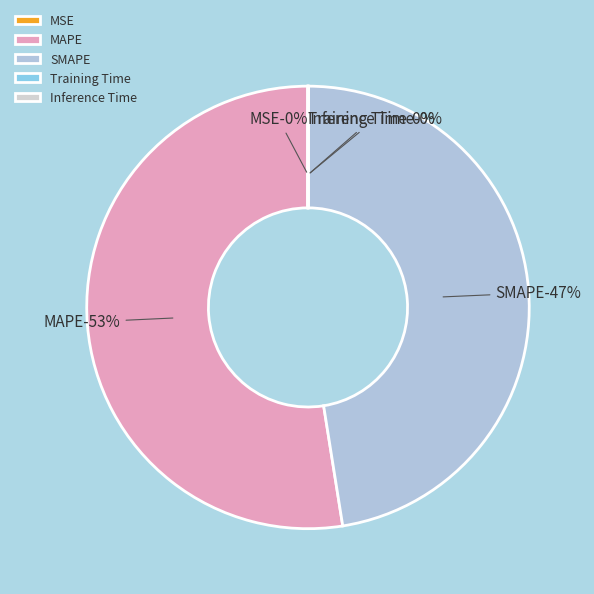

Does any single category account for the majority?

Yes